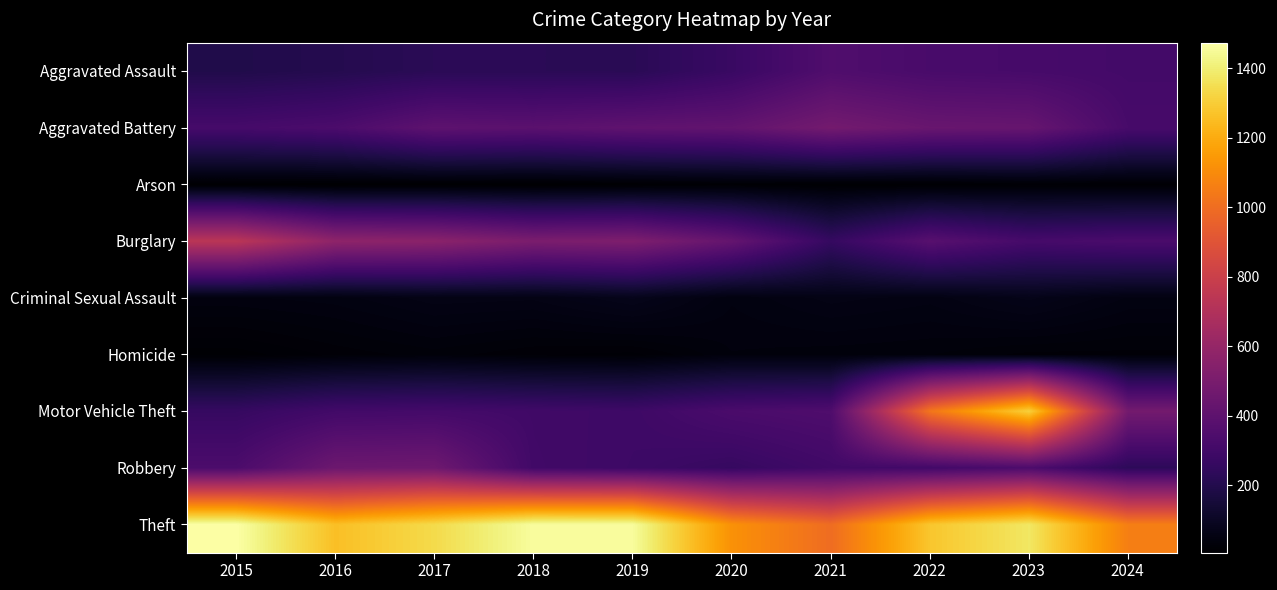

Which series has the widest spread of values?

Motor Vehicle Theft